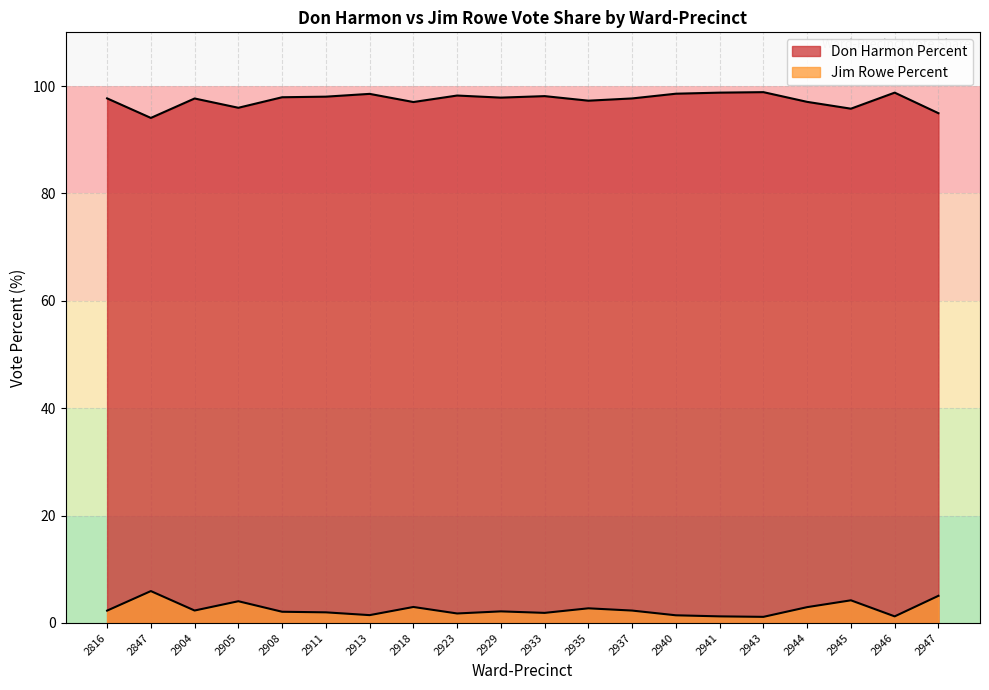

How many interior local valleys does the Don Harmon Percent series have?

6